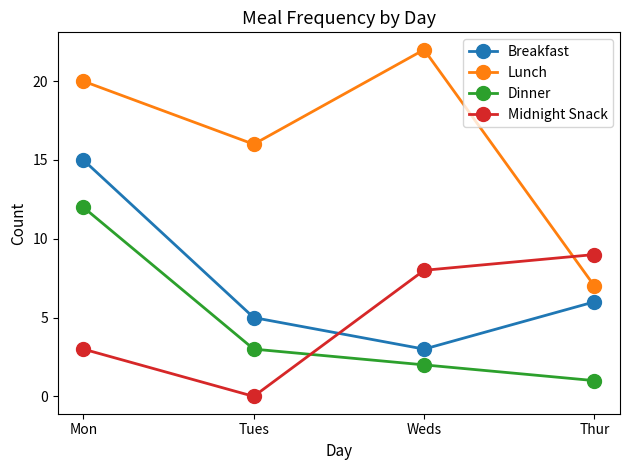

Reading right to left, list all the values displayed in this chart.

Breakfast: 6	3	5	15
Lunch: 7	22	16	20
Dinner: 1	2	3	12
Midnight Snack: 9	8	0	3